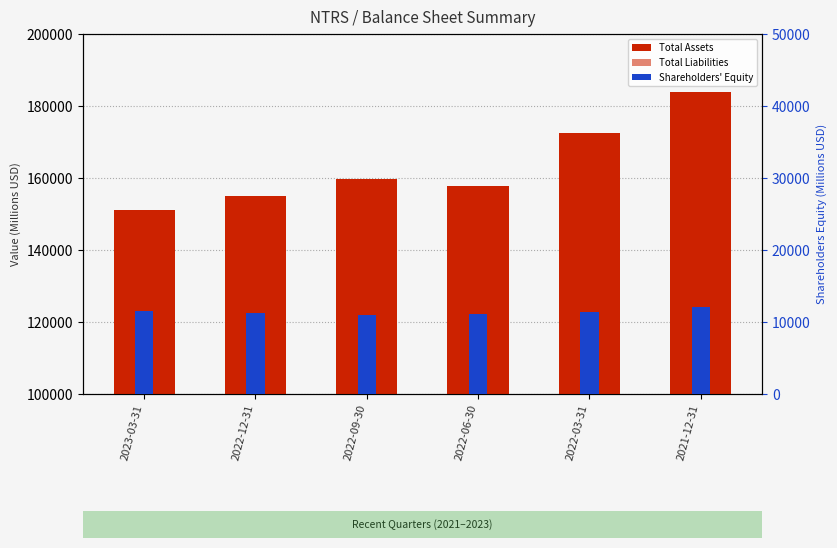

Count the number of categories in the chart.

6